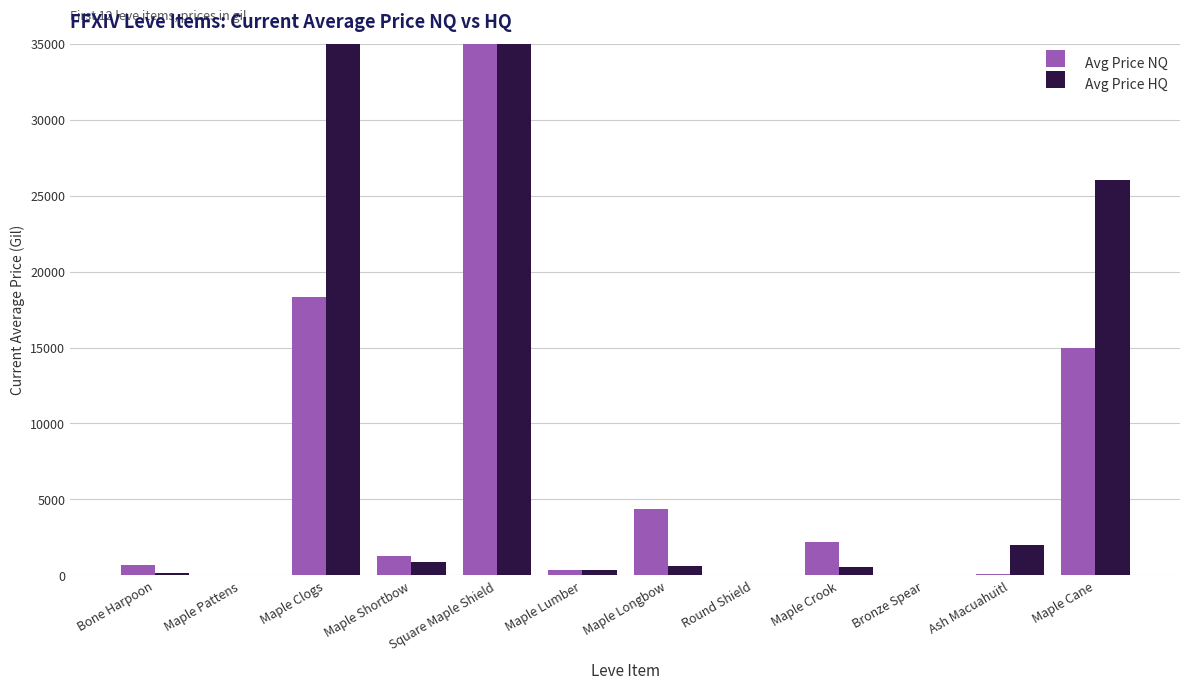

Between Bone Harpoon and Maple Longbow, which is larger?

Maple Longbow